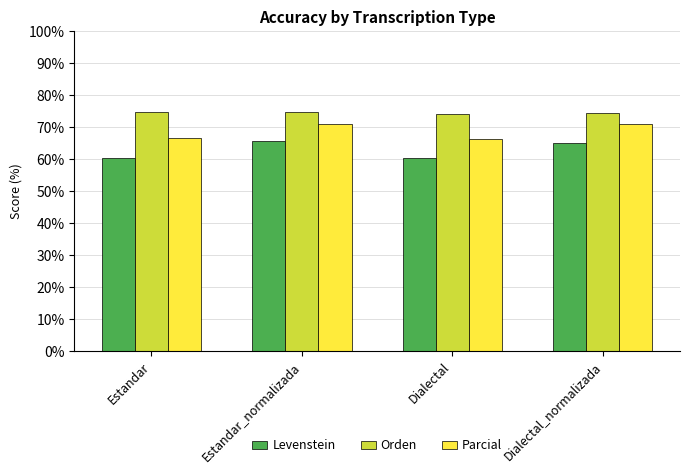

What is the lowest value of the Parcial series?

66.3